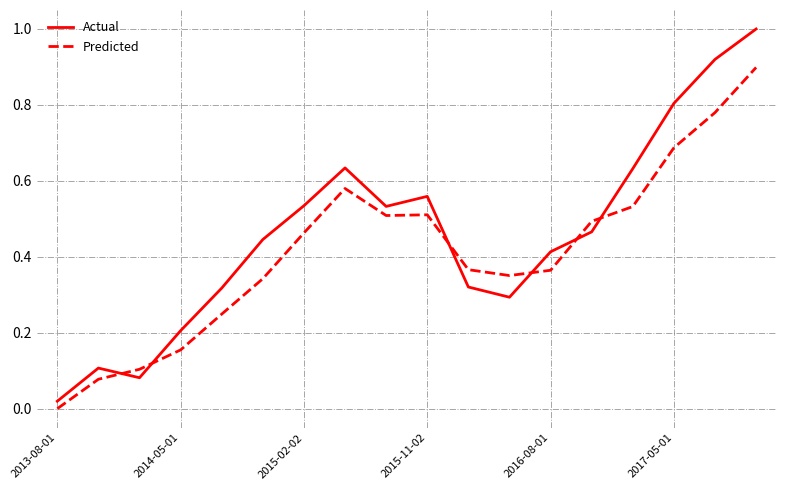

Which series has the largest total across all categories?

Actual